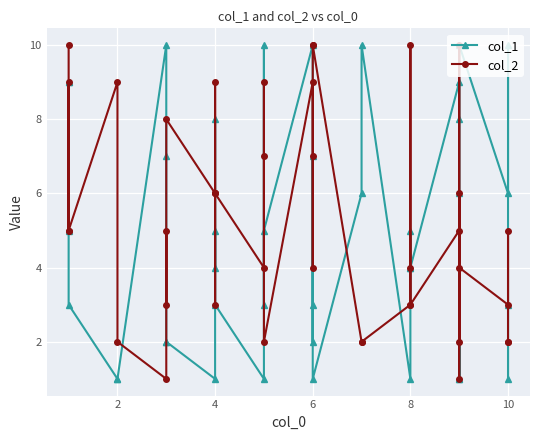

Which series has the largest total across all categories?

col_2